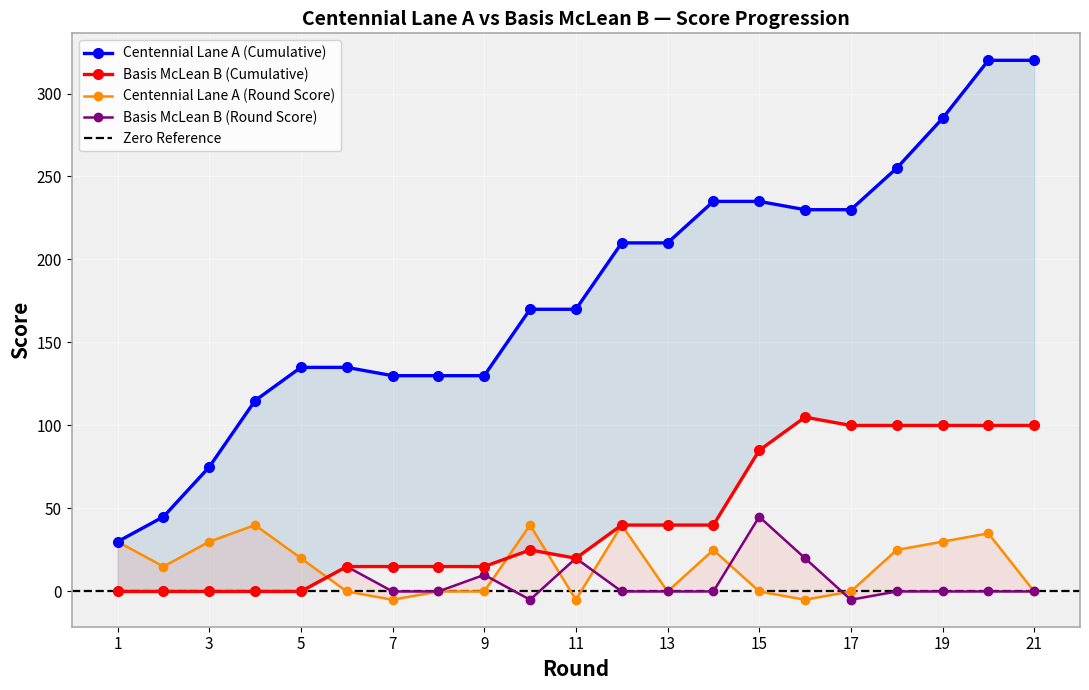

Which has a higher value, 19 or 15?

19